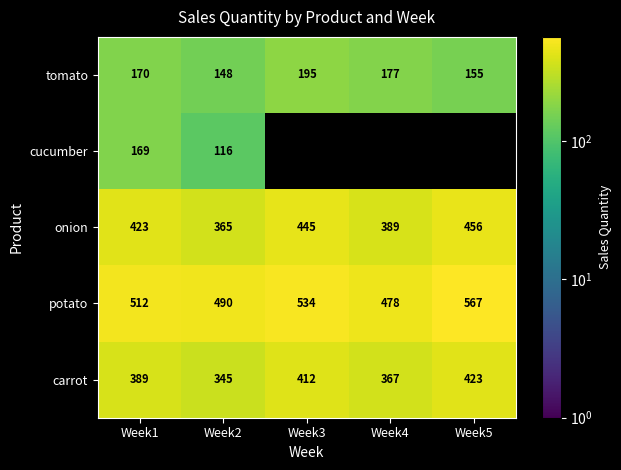

What is the total value across all series at Week2?

1464